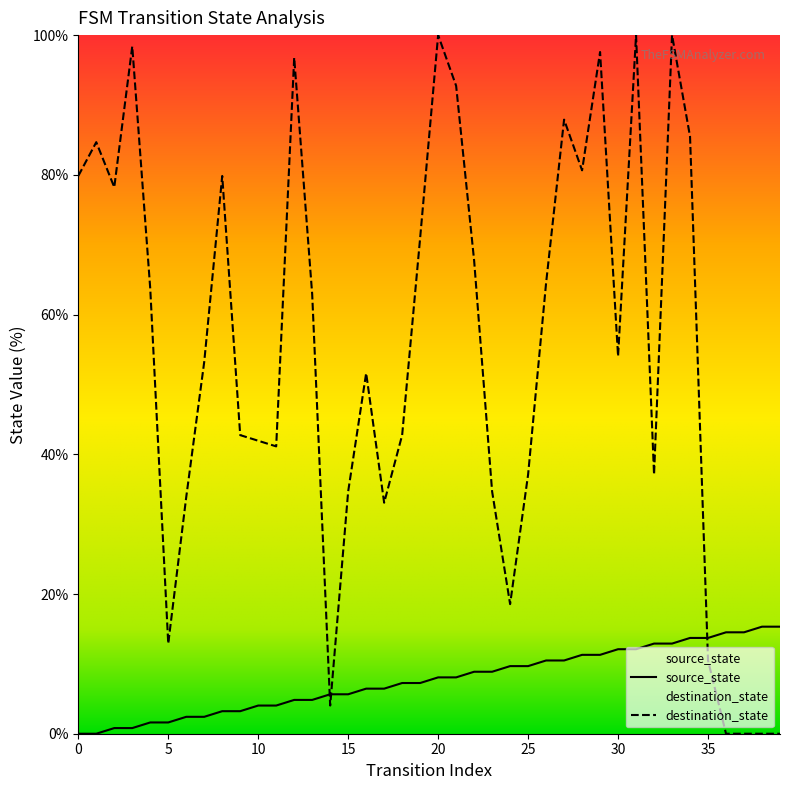

True or false: source_state has a value of 25.9 at 38.

False